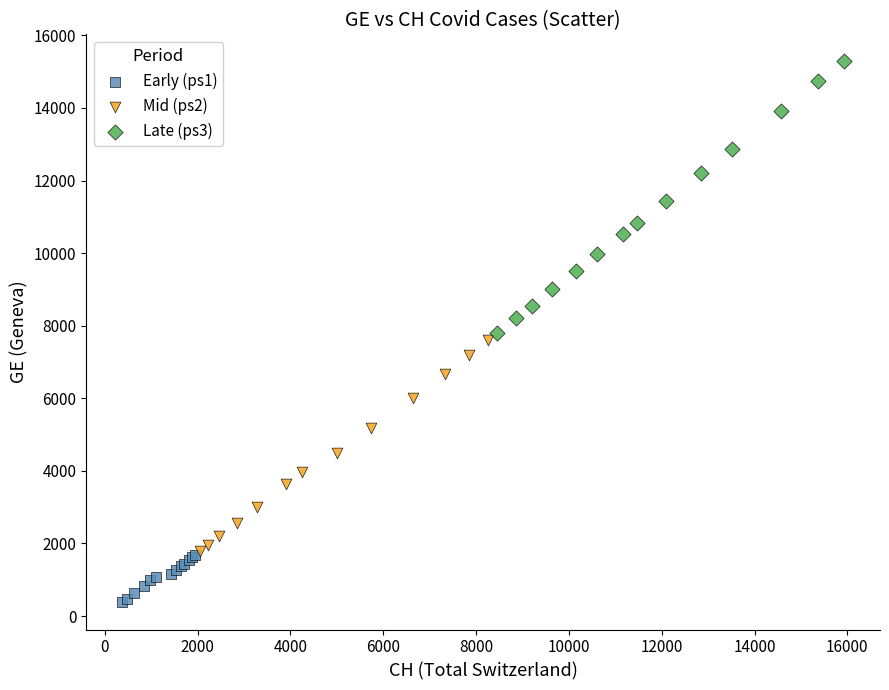

Which series contains the highest Y value?

Late (ps3)